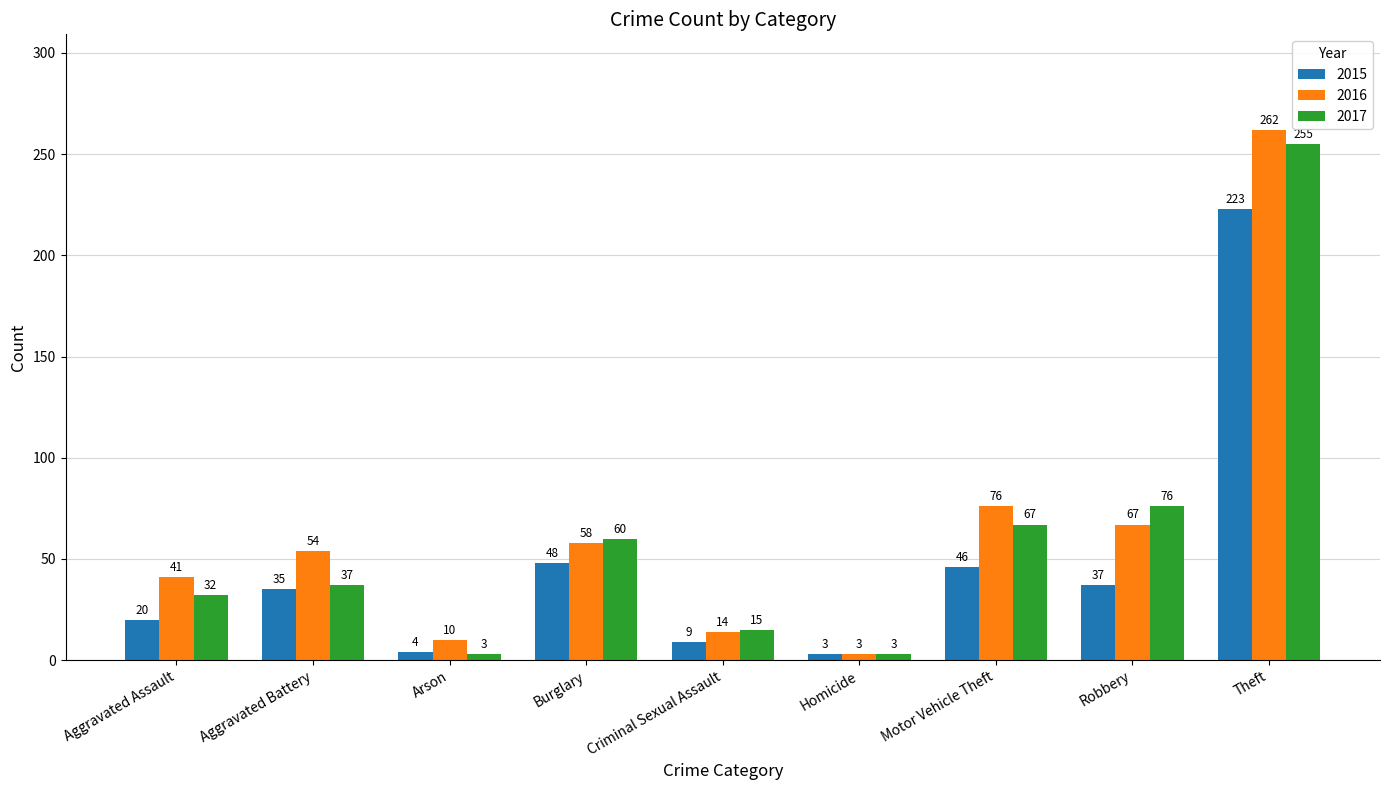

Between Arson and Burglary, which series saw the biggest shift?

2017